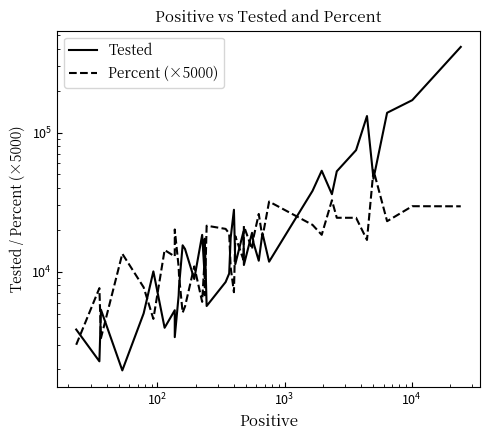

Rank the series by their average value, from lowest to highest.

Percent (×5000), Tested